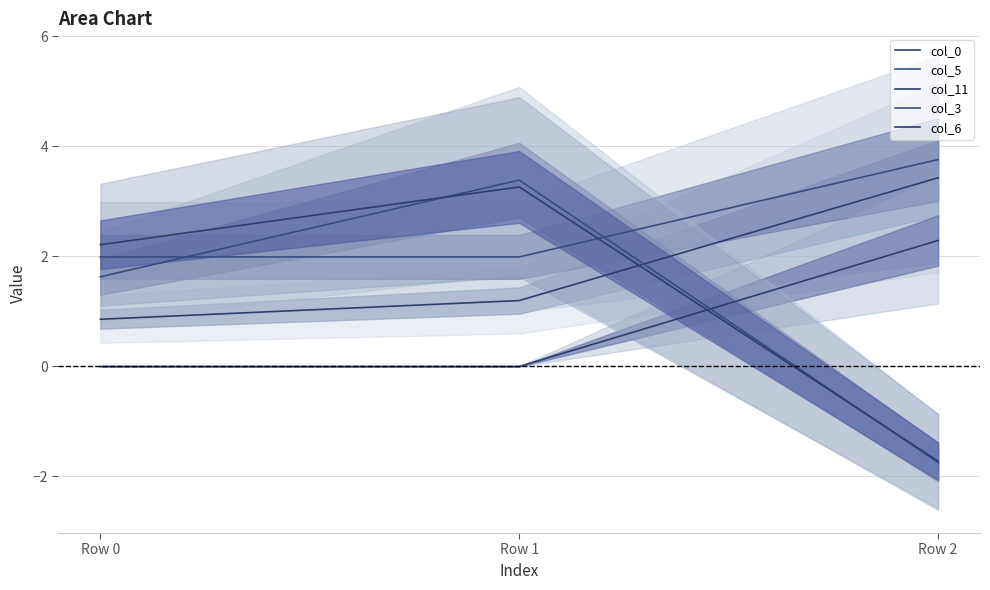

Reading right to left, what are all the values shown in this chart?

col_0: 3.4	1.2	0.9
col_5: 3.8	2.0	2.0
col_11: 2.3	0.0	0.0
col_3: -1.7	3.4	1.6
col_6: -1.7	3.3	2.2